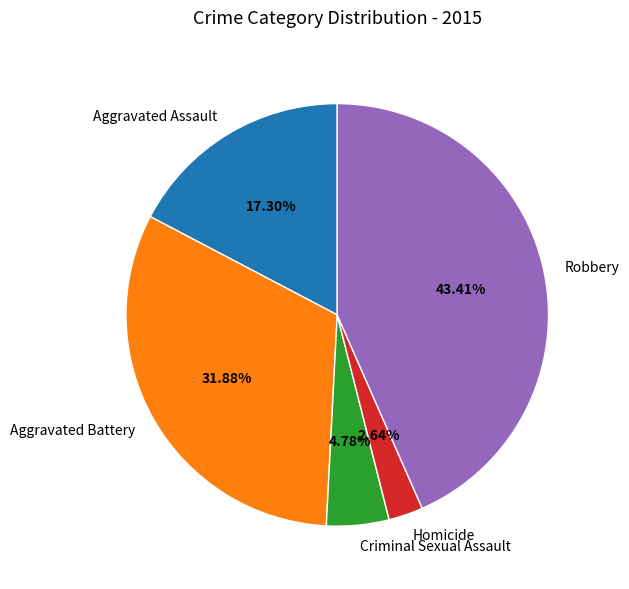

What is the smallest slice in the pie chart?

Homicide